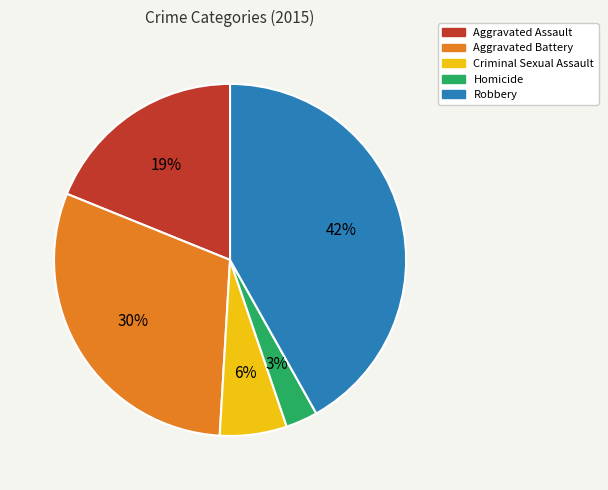

Do Aggravated Battery and Robbery together represent more than half of the pie?

Yes